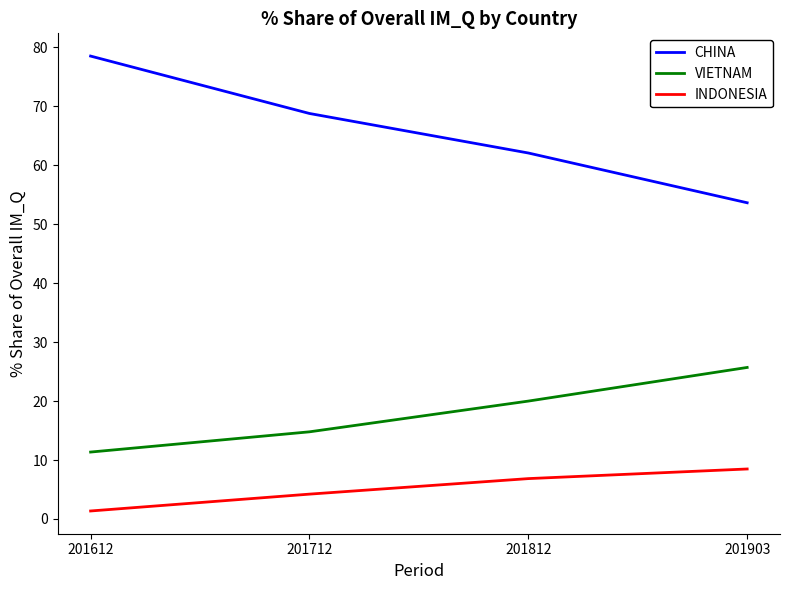

List the series in order of their overall mean, lowest first.

INDONESIA, VIETNAM, CHINA